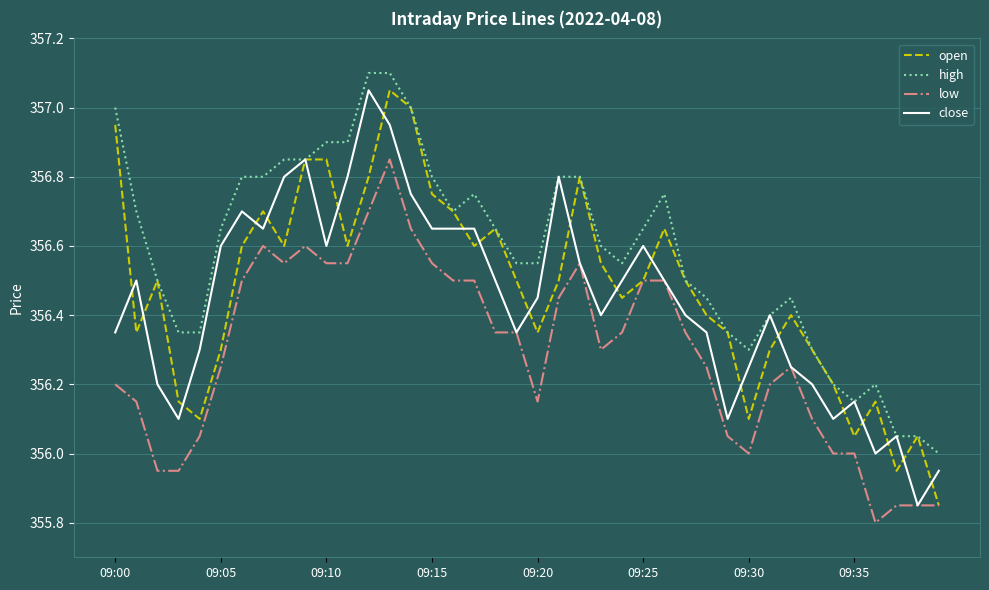

True or false: low and high cross at least once.

False